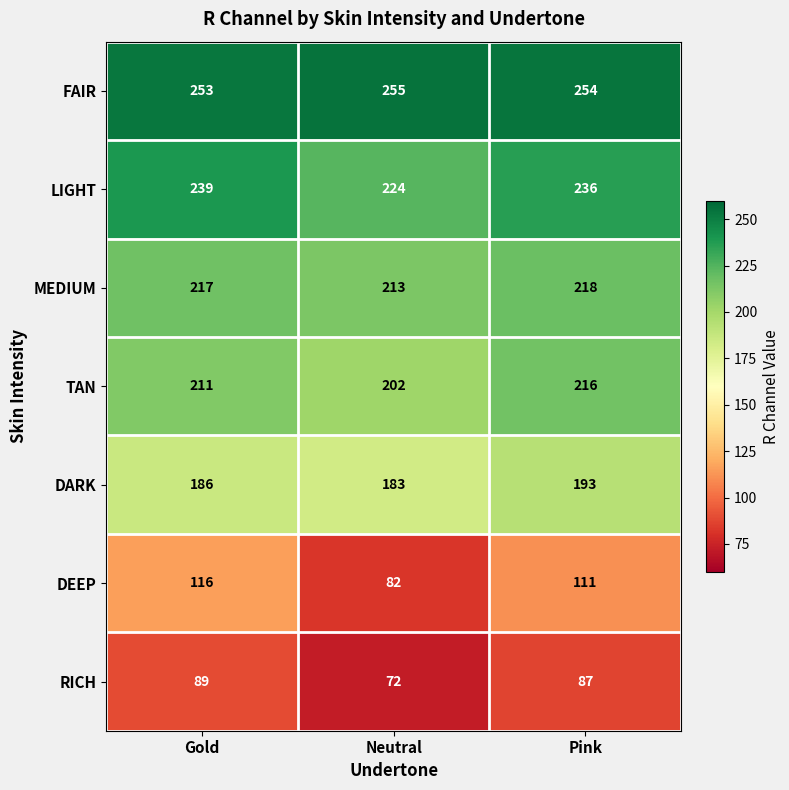

Count the number of data series in this chart.

7